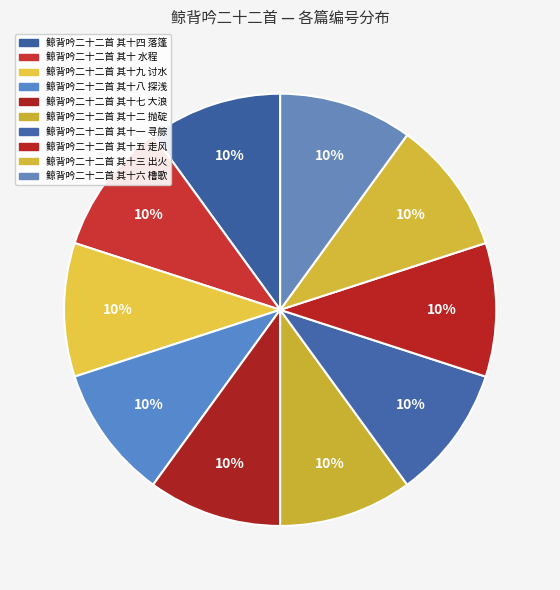

What is the ratio of the value at 鲸背吟二十二首 其十二 抛碇 to the value at 鲸背吟二十二首 其十 水程?

1.0